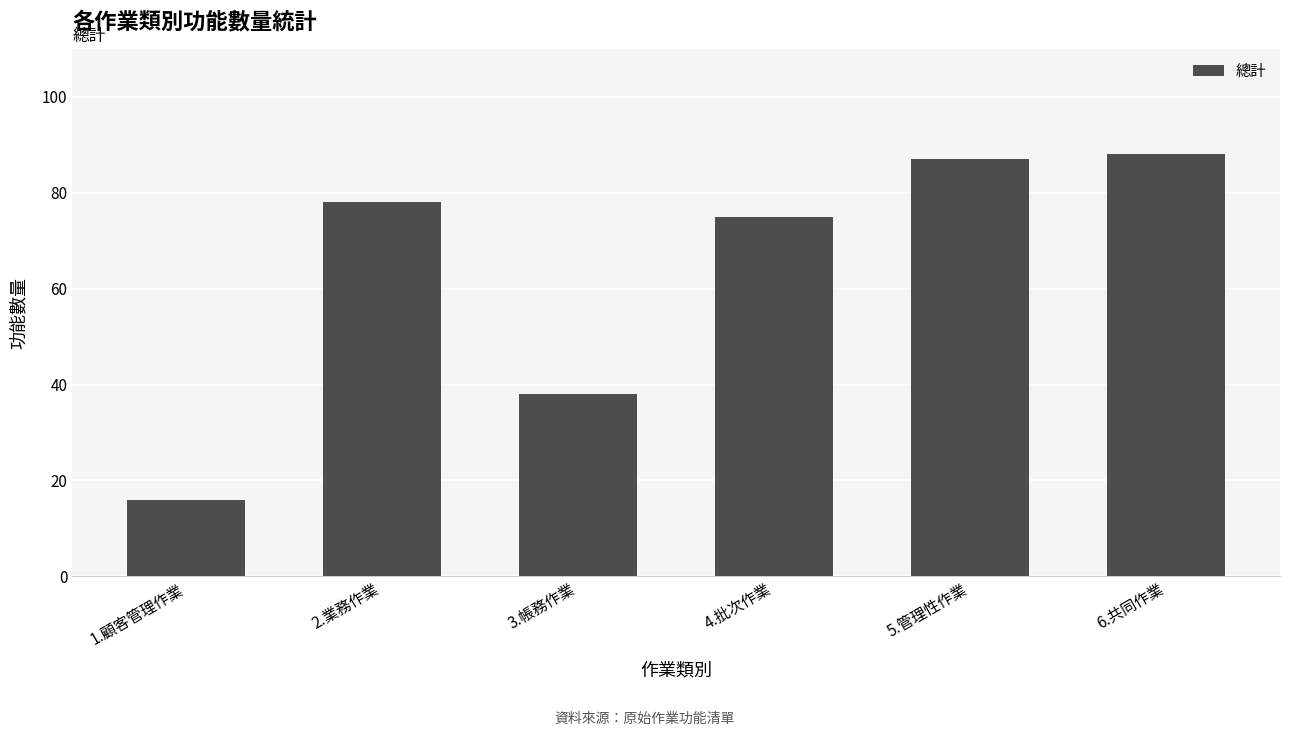

What is the greatest value displayed?

88